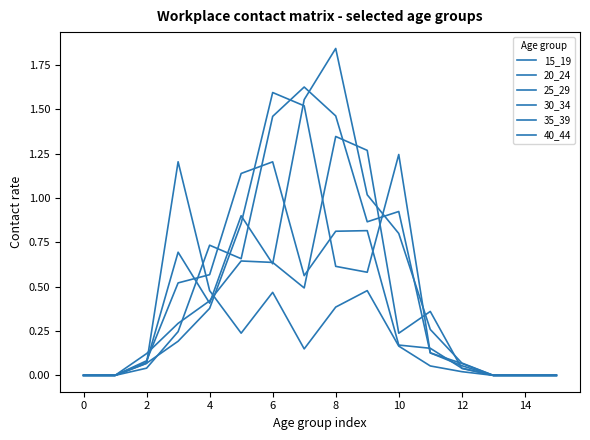

Is this an area chart (filled region under the line)?

No